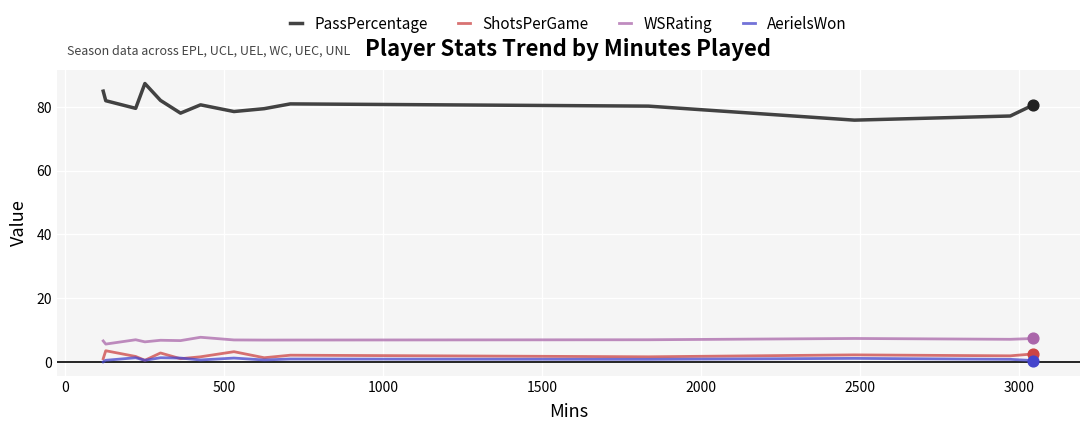

Which series has the largest total across all categories?

PassPercentage